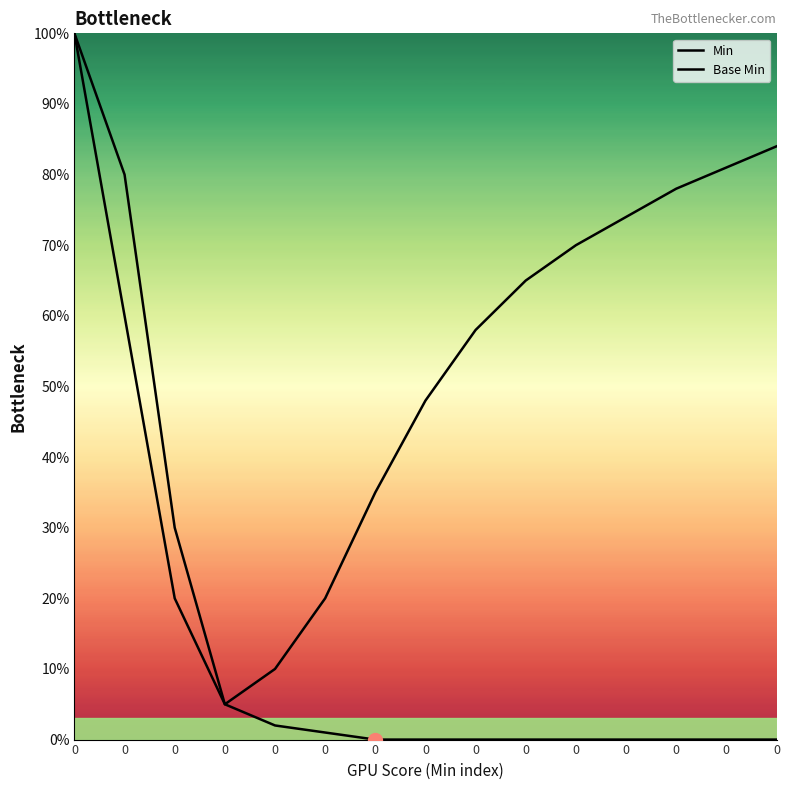

Does the chart have visible grid lines?

No